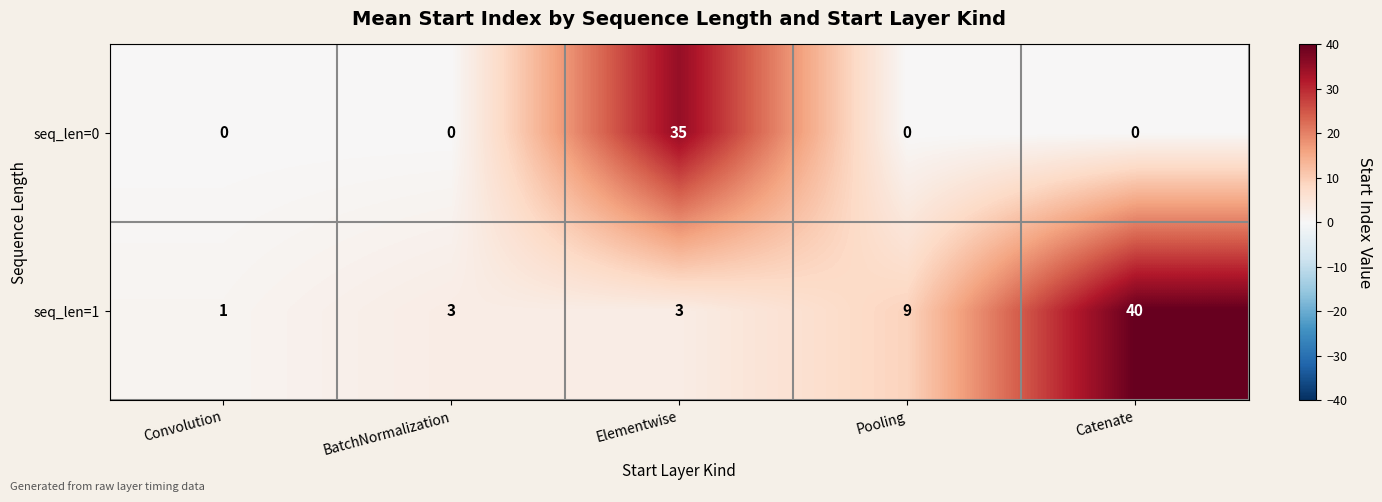

Reading right to left, list all the values displayed in this chart.

seq_len=0: 0	0	35	0	0
seq_len=1: 40	9	3	3	1